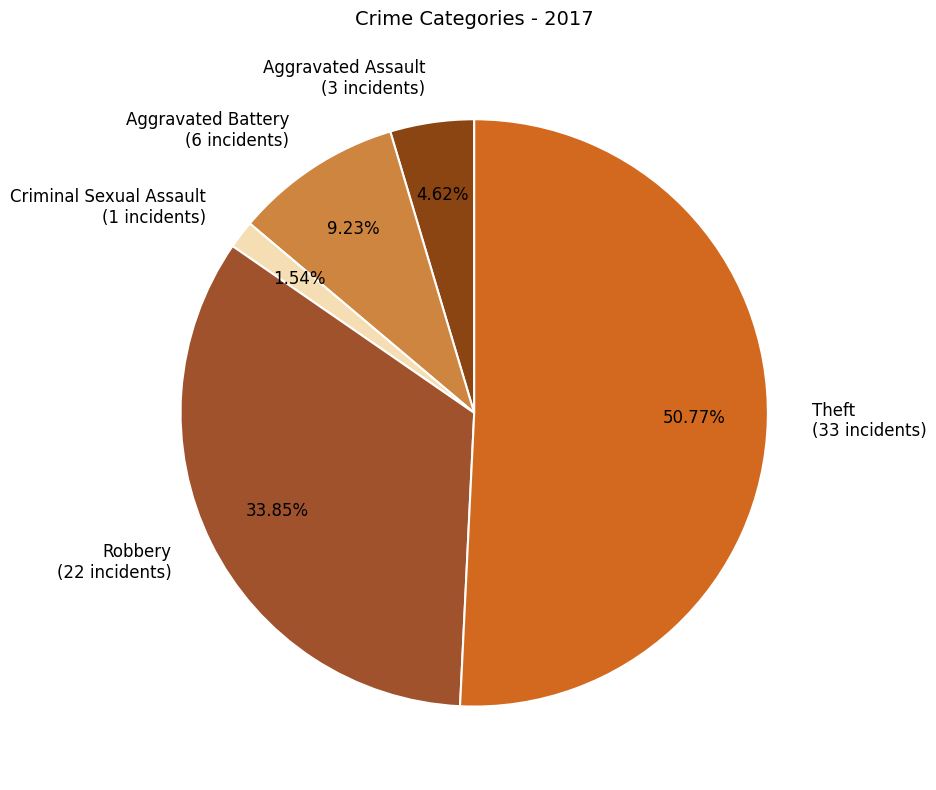

What percentage do Aggravated Battery and Criminal Sexual Assault together represent?

10.8%